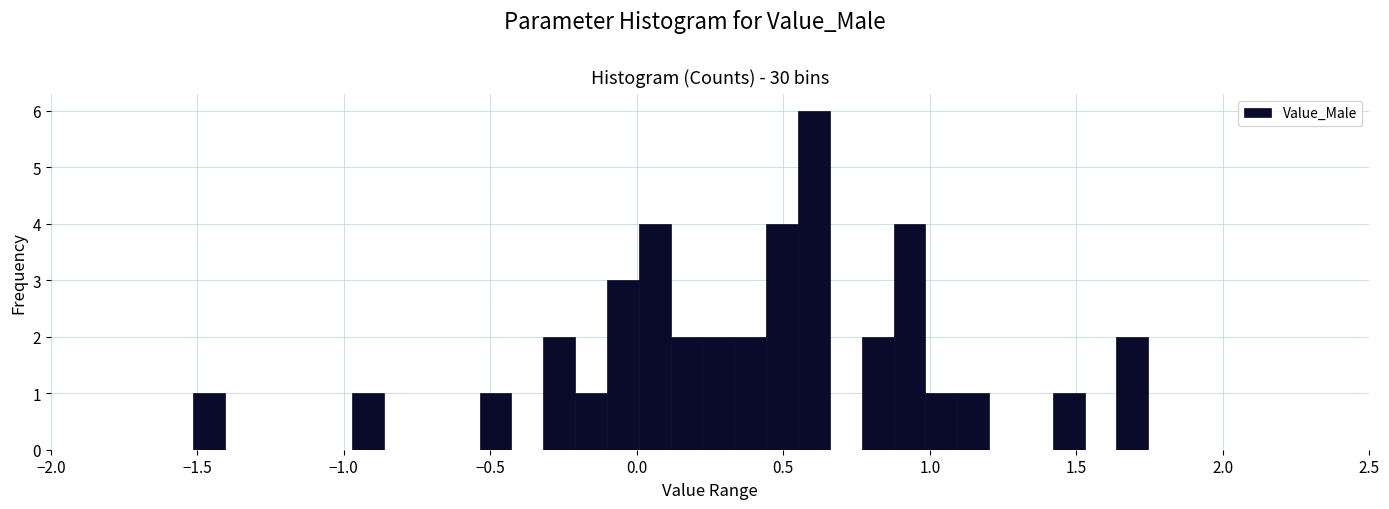

Around what value on the x-axis is the tallest bar? Give the approximate position of its centre, as read against the axis.

0.60